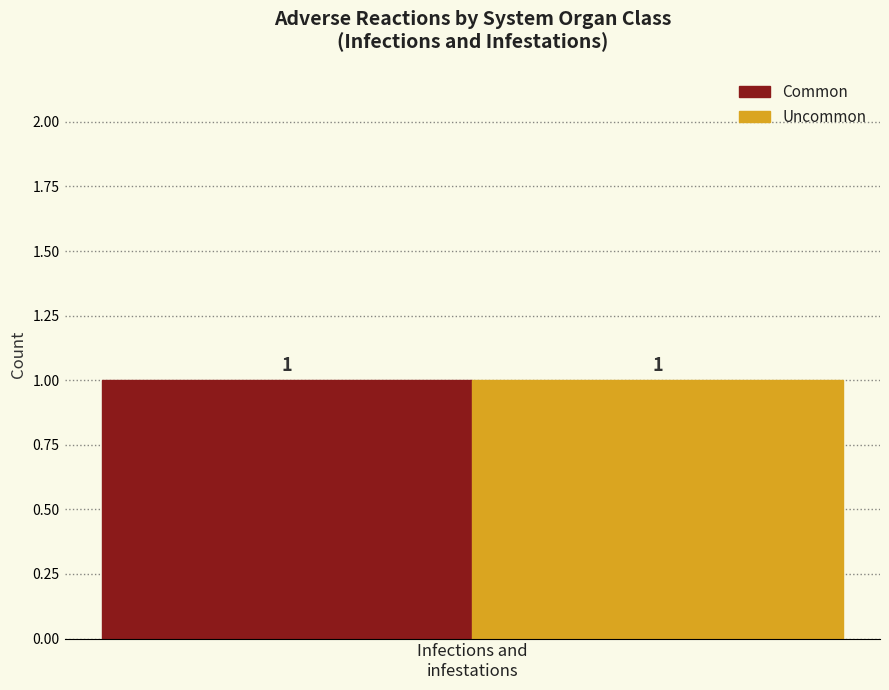

At which category is the sum across all series the highest?

Infections and infestations